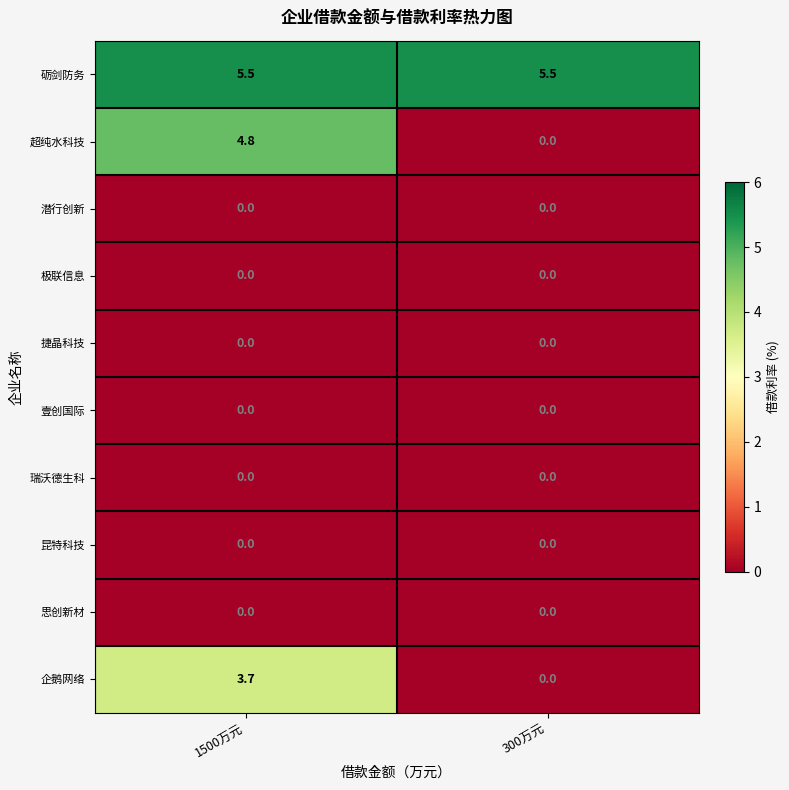

Between 1500万元 and 300万元, which series saw the biggest shift?

超纯水科技